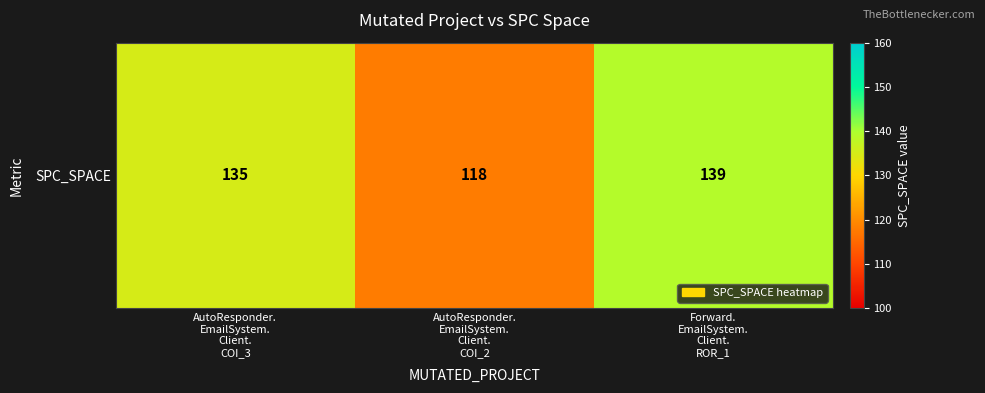

Count the number of categories in the chart.

3